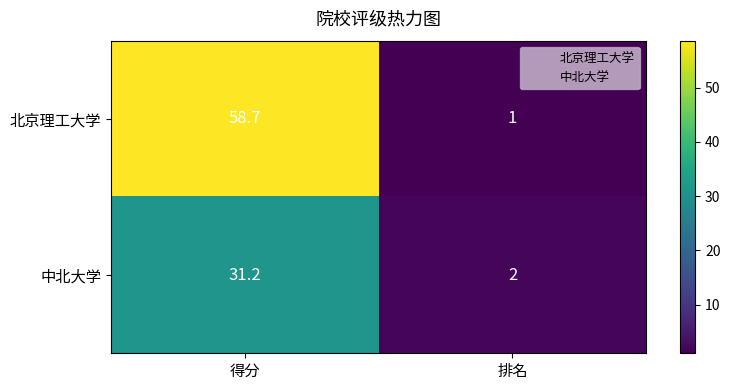

Which label corresponds to the smallest value in the chart?

排名